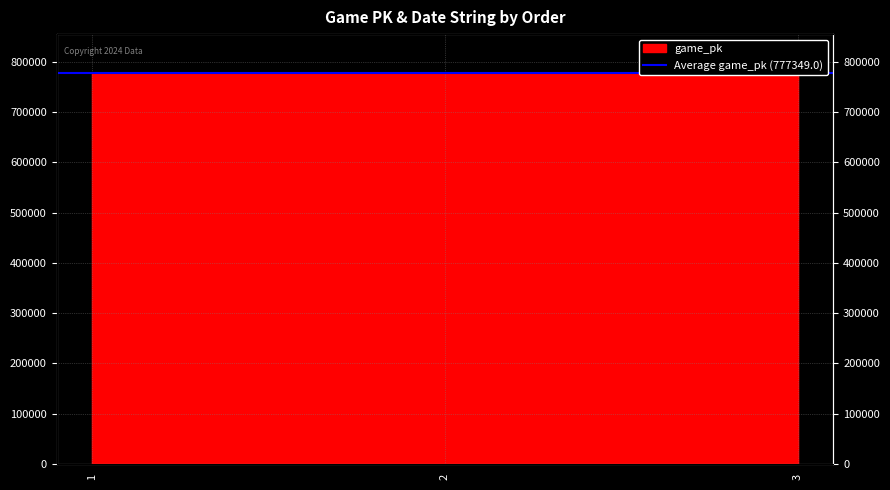

The value at 2 is 777353. True or false?

True